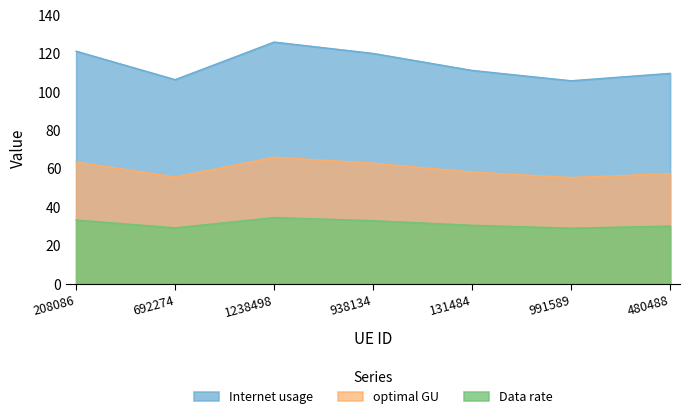

What value does the Internet usage series have at 208086?

121.2